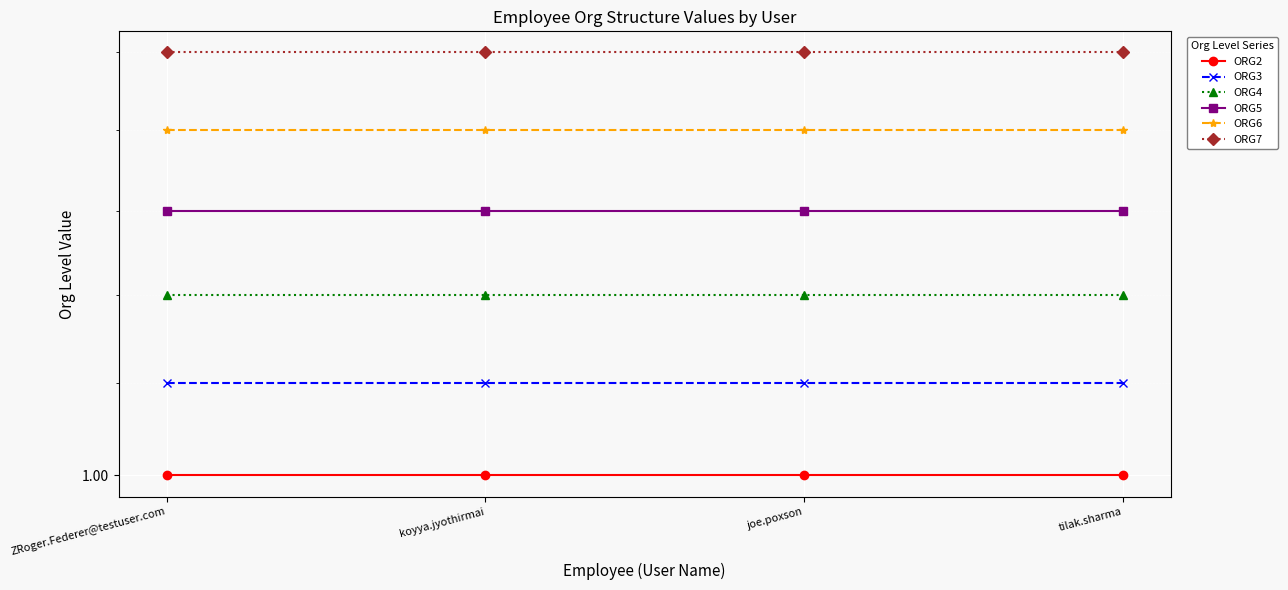

What are all the series names shown in the legend?

ORG2, ORG3, ORG4, ORG5, ORG6, ORG7